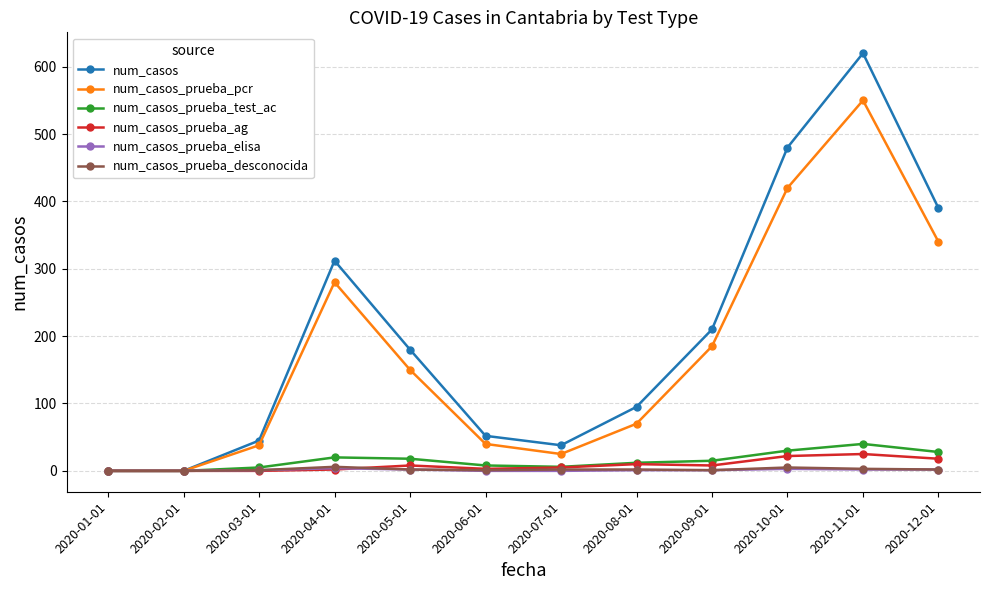

How many categories are shown in the chart?

12